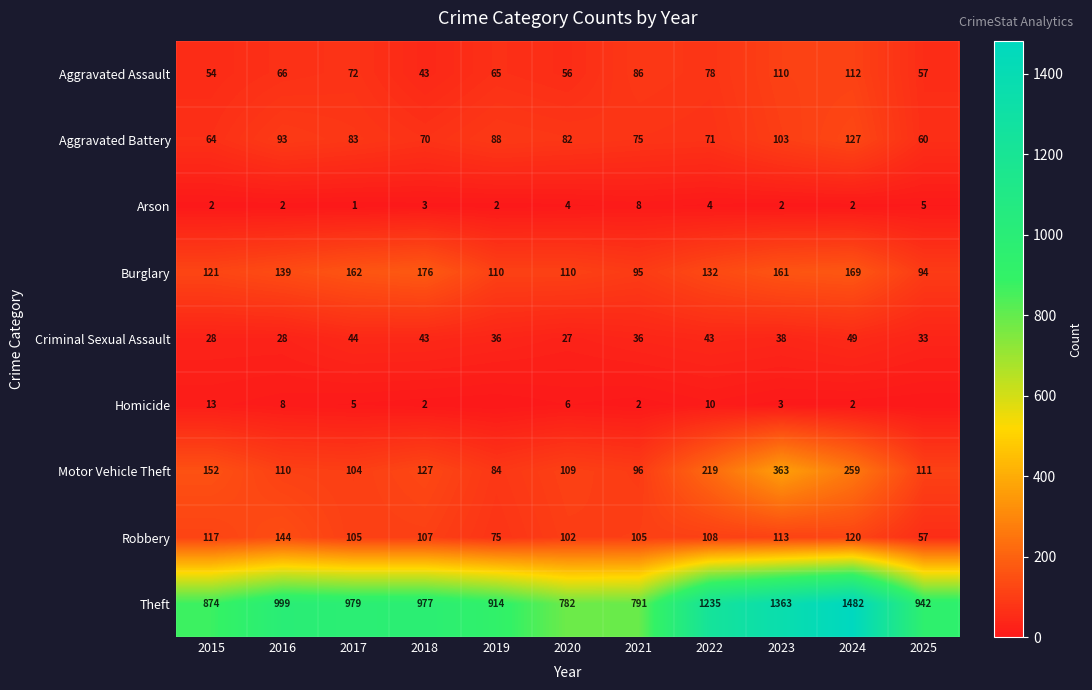

Which has a higher value, 2015 or 2025?

2025